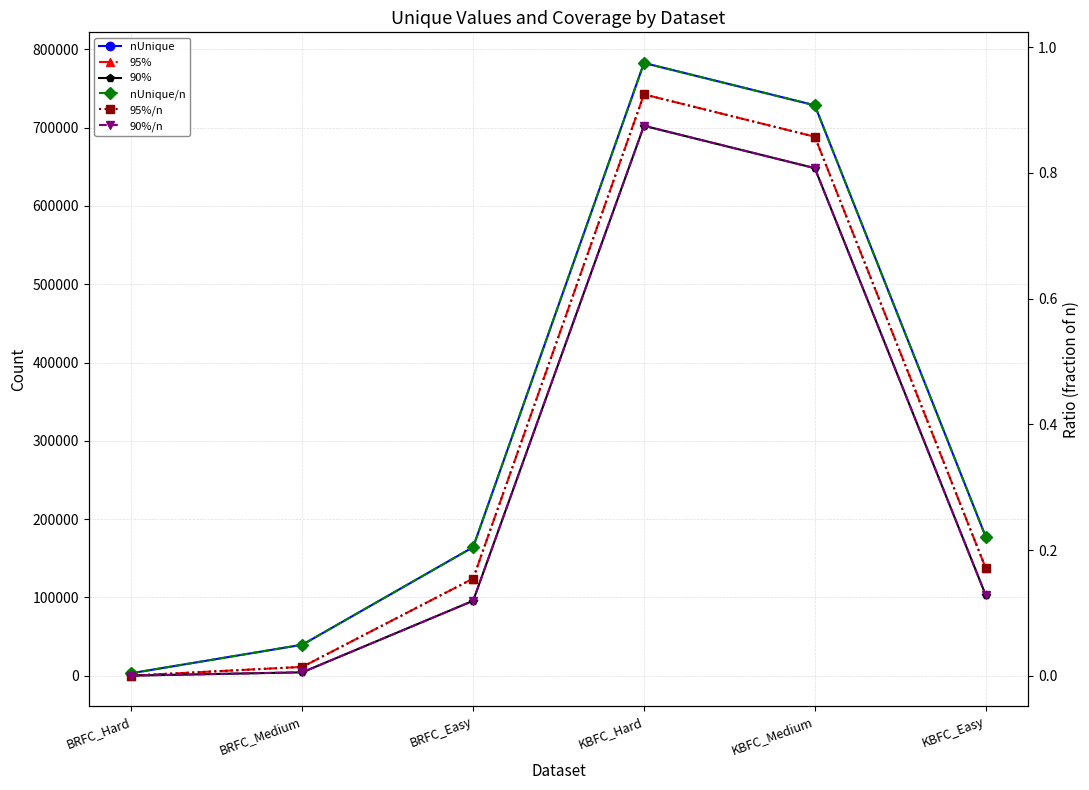

Reading left to right, transcribe all the data shown in this chart.

nUnique: BRFC_Hard=3187.0	BRFC_Medium=39540.0	BRFC_Easy=164214.0	KBFC_Hard=782638.0	KBFC_Medium=728561.0	KBFC_Easy=177708.0
95%: BRFC_Hard=93.0	BRFC_Medium=11223.0	BRFC_Easy=124079.0	KBFC_Hard=742503.0	KBFC_Medium=688426.0	KBFC_Easy=137573.0
90%: BRFC_Hard=73.0	BRFC_Medium=4304.0	BRFC_Easy=95682.0	KBFC_Hard=702368.0	KBFC_Medium=648291.0	KBFC_Easy=103186.0
nUnique/n: BRFC_Hard=0.0	BRFC_Medium=0.0	BRFC_Easy=0.2	KBFC_Hard=1.0	KBFC_Medium=0.9	KBFC_Easy=0.2
95%/n: BRFC_Hard=0.0	BRFC_Medium=0.0	BRFC_Easy=0.2	KBFC_Hard=0.9	KBFC_Medium=0.9	KBFC_Easy=0.2
90%/n: BRFC_Hard=0.0	BRFC_Medium=0.0	BRFC_Easy=0.1	KBFC_Hard=0.9	KBFC_Medium=0.8	KBFC_Easy=0.1